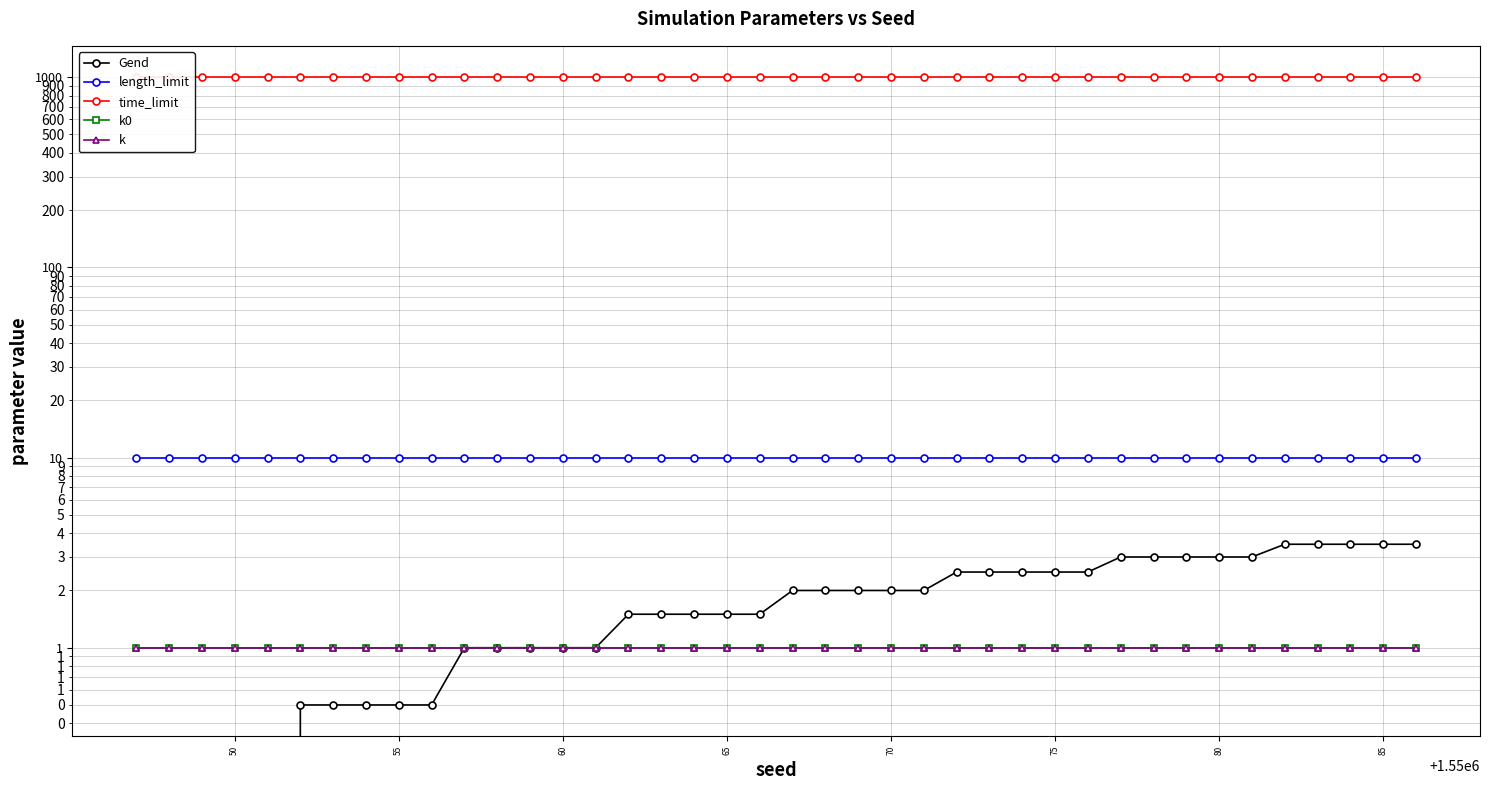

Which series has the largest range (max minus min)?

Gend